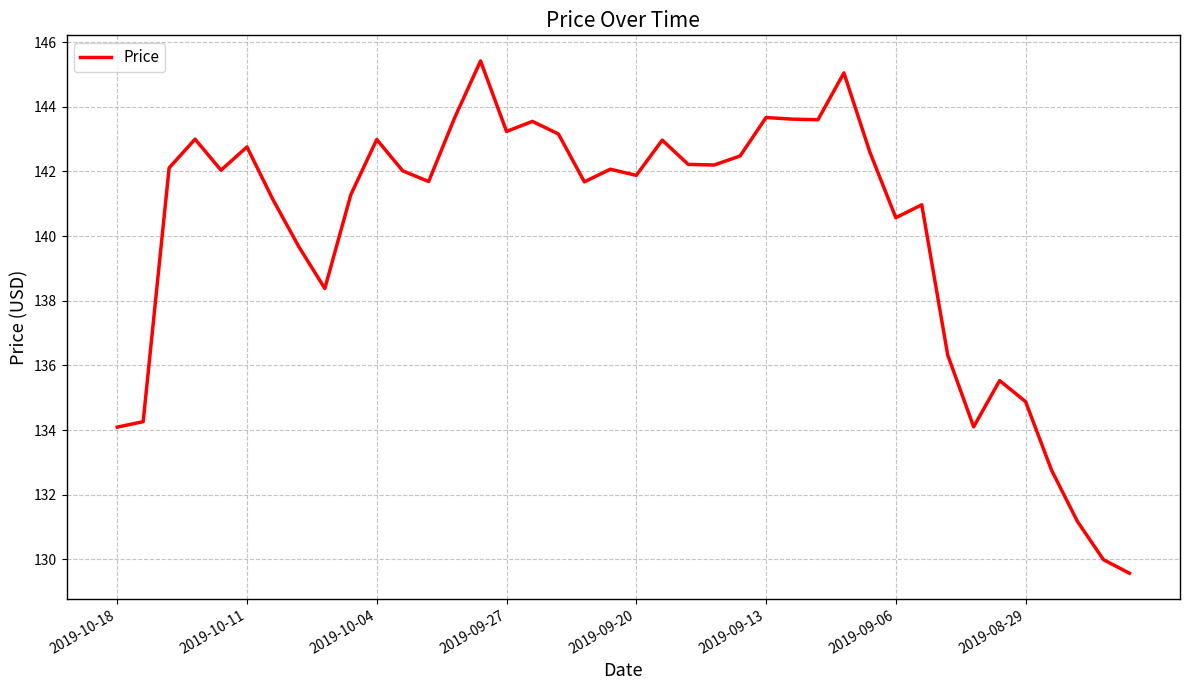

True or false: there are more than 0 points higher than both neighbors.

True